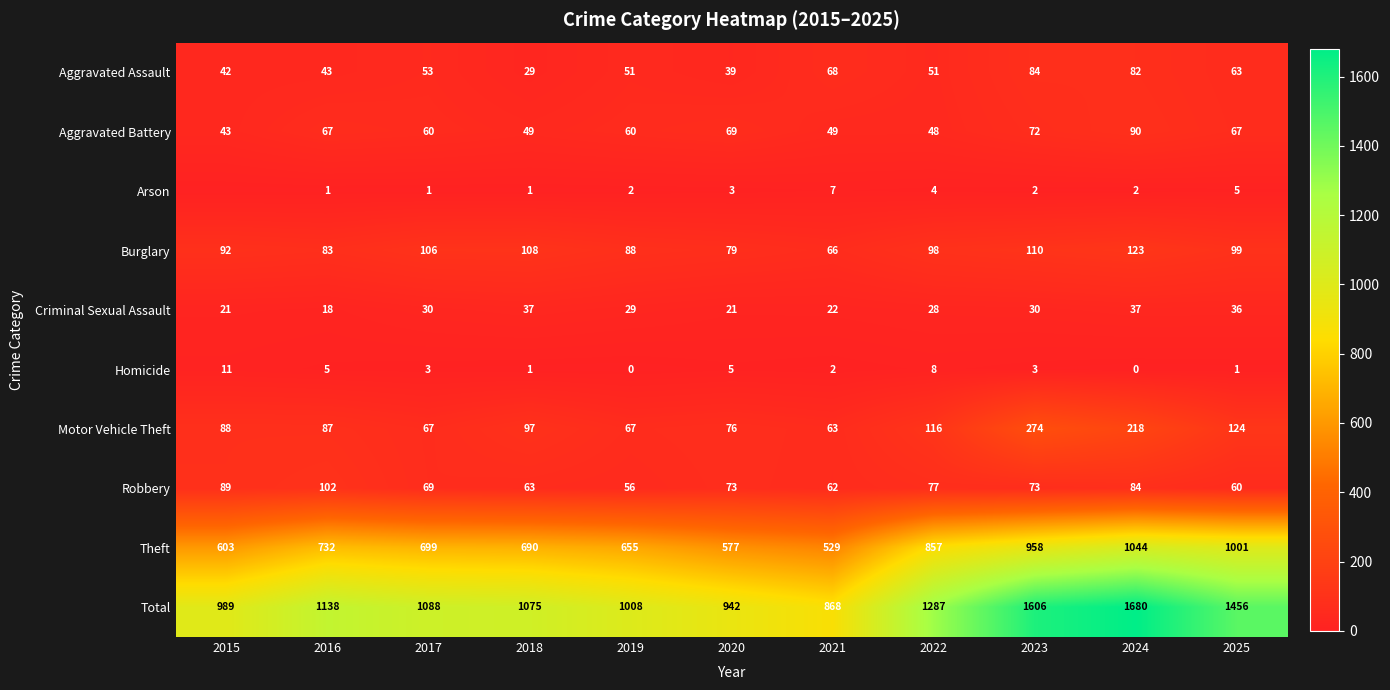

What value does the Motor Vehicle Theft series have at 2017, to the nearest 5?

65